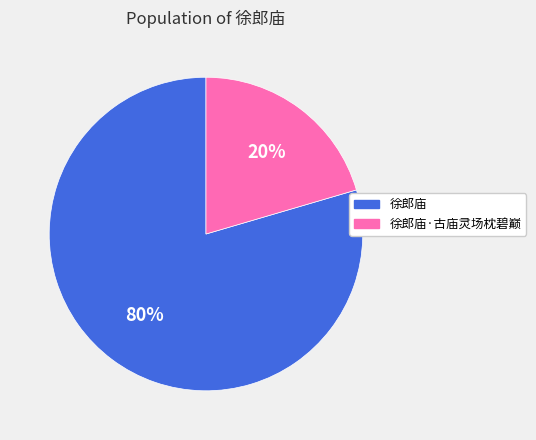

Do 徐郎庙 and 徐郎庙·古庙灵场枕碧巅 together represent more than half of the pie?

Yes